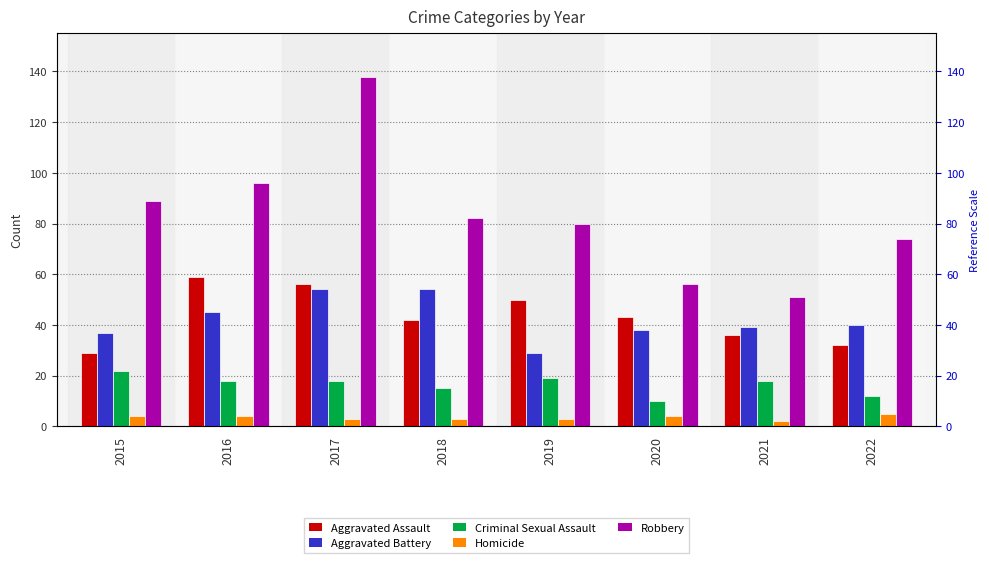

Which series changed the most between 2018 and 2019?

Aggravated Battery